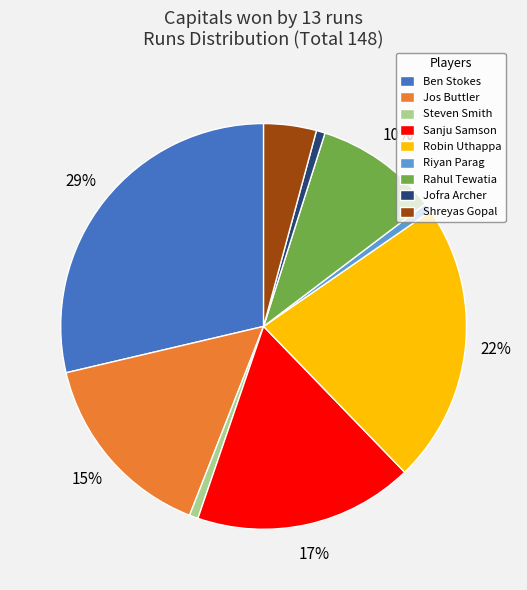

To the nearest percent, what is the difference between the Sanju Samson and Shreyas Gopal slice percentages?

13%